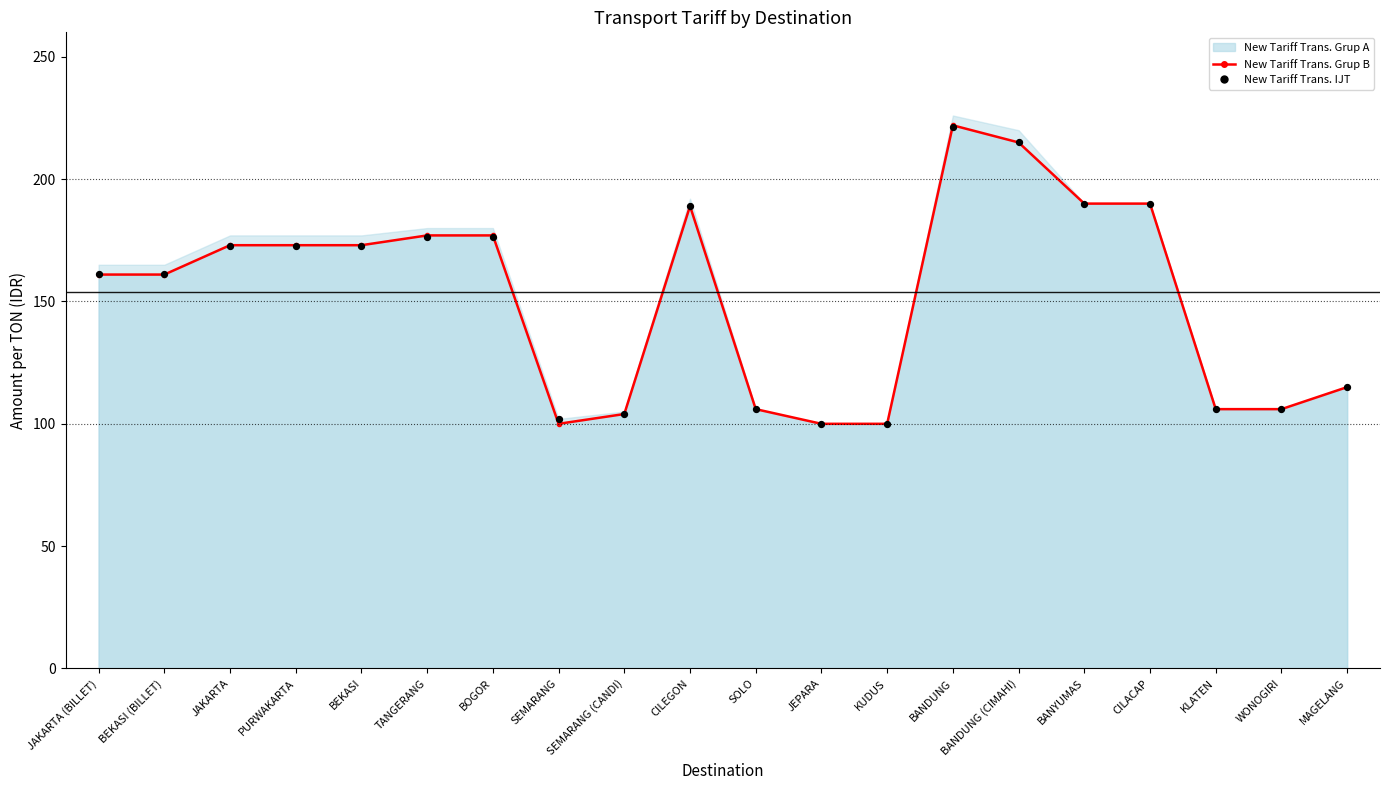

At how many categories does at least one series exceed 170?

10